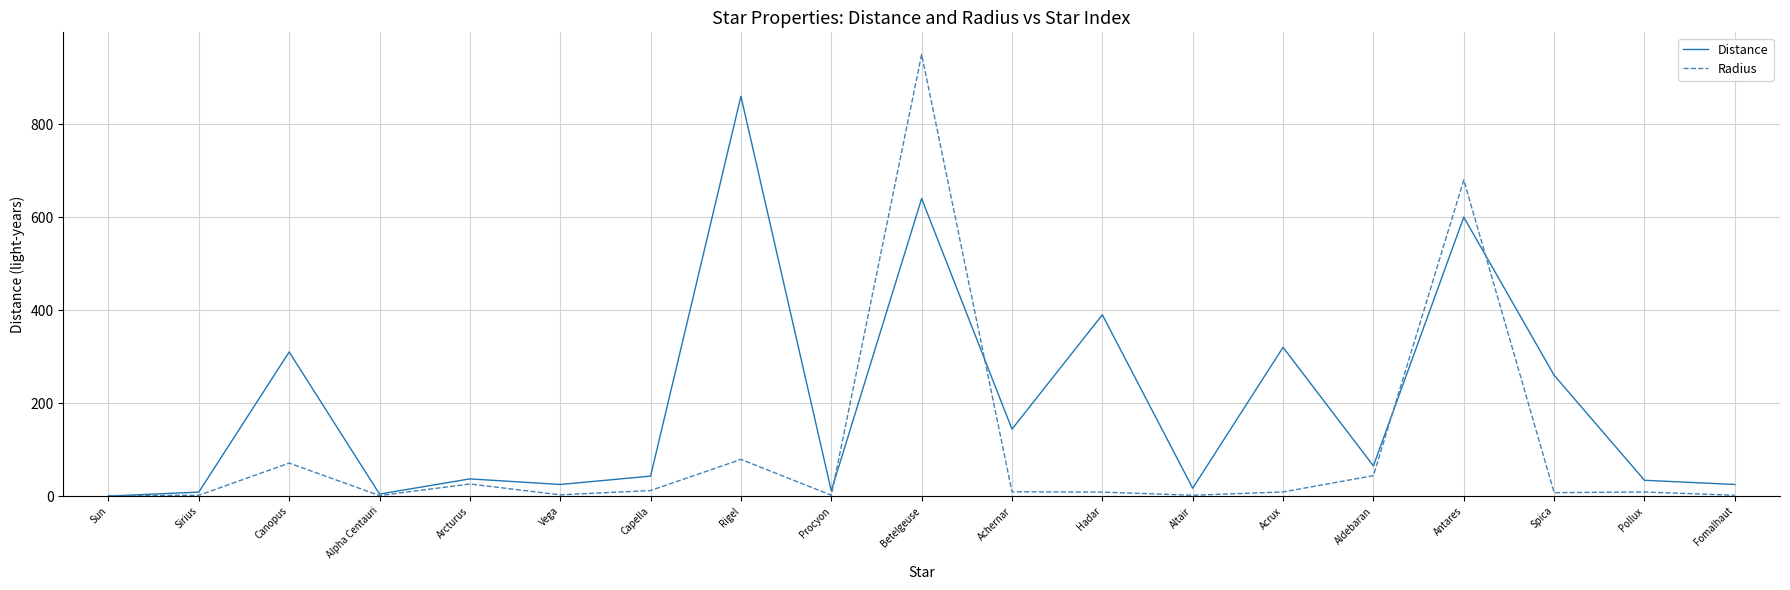

What is the maximum value for Radius?

950.0